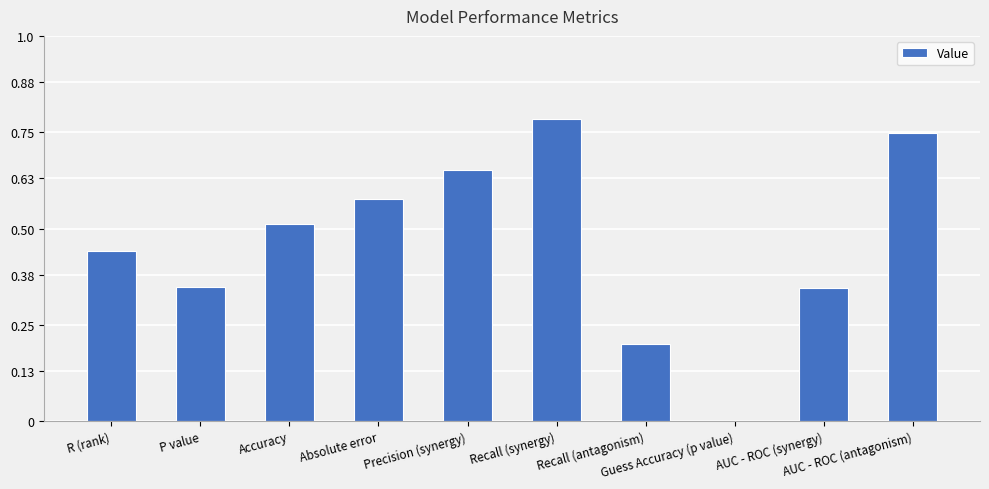

What is the average value?

0.5